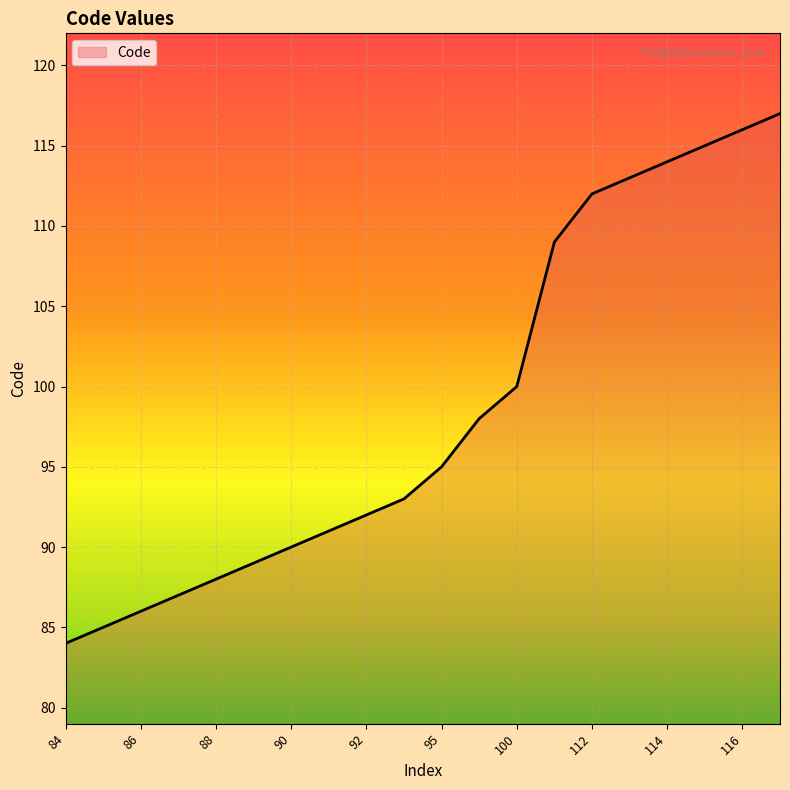

What is the difference between the maximum and minimum values?

33